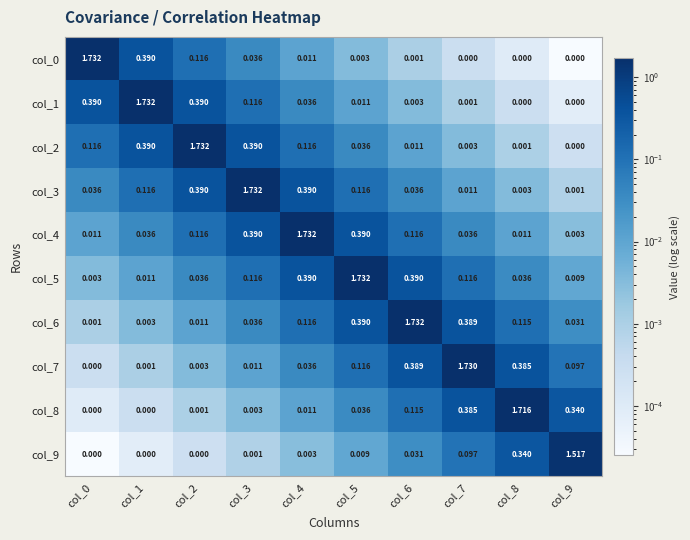

At which category is the sum across all series the highest?

col_4